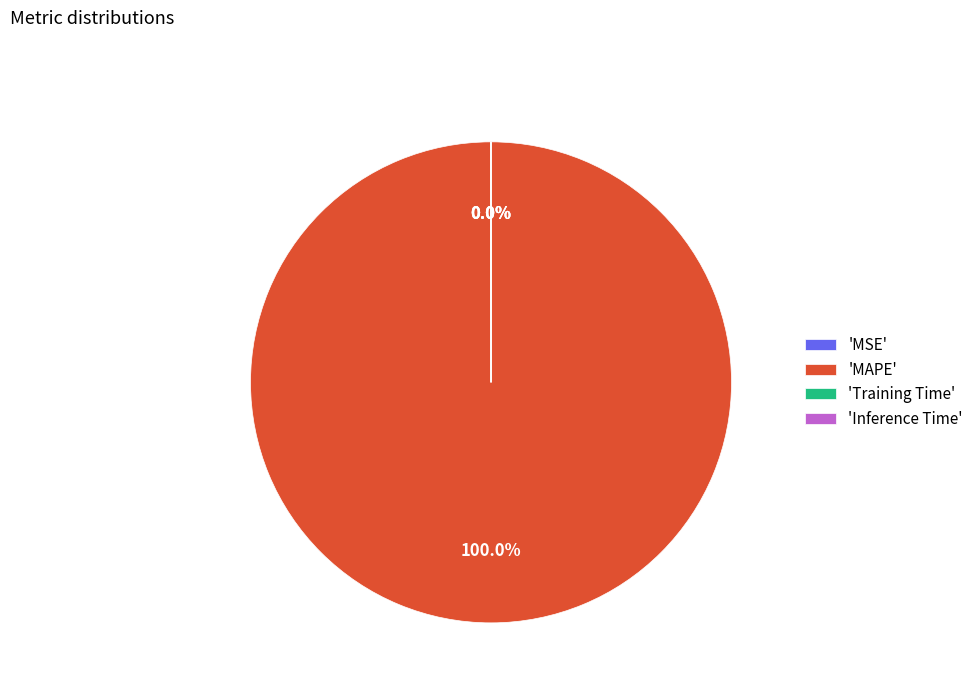

Which category has the biggest portion of the pie?

'MAPE'